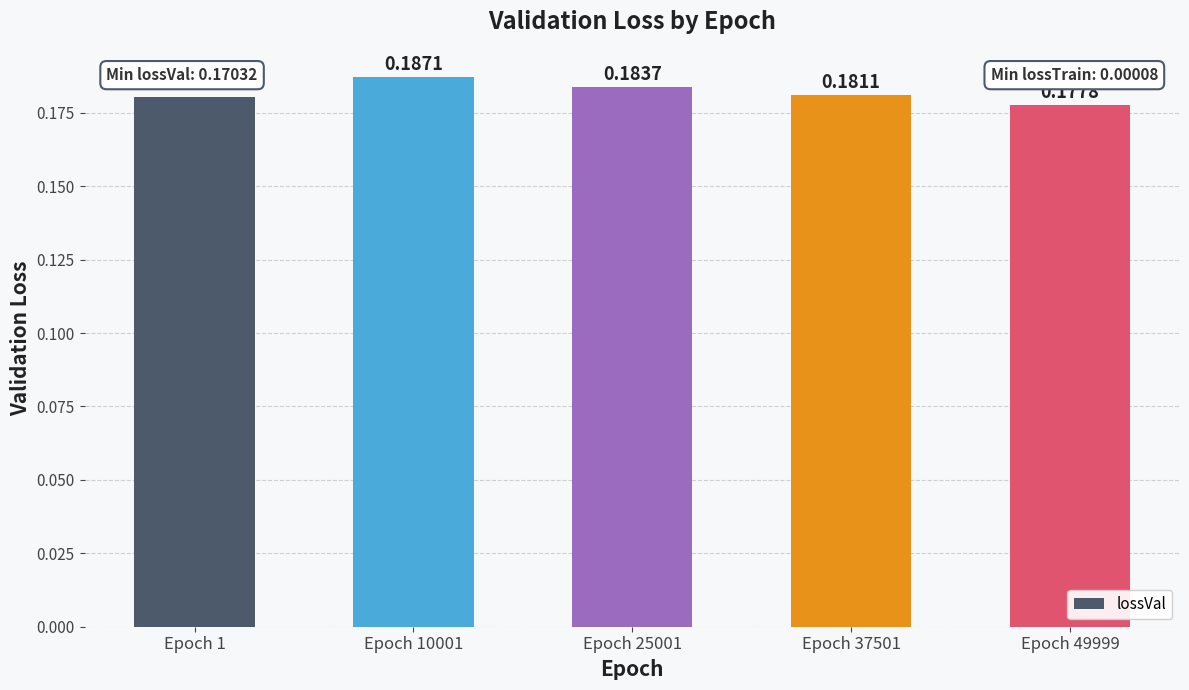

At which label is the value closest to 0?

Epoch 49999